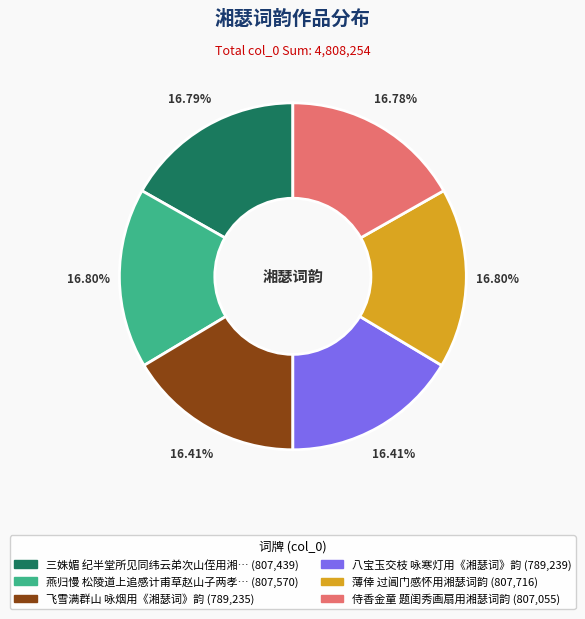

Is there a majority slice in this chart?

No